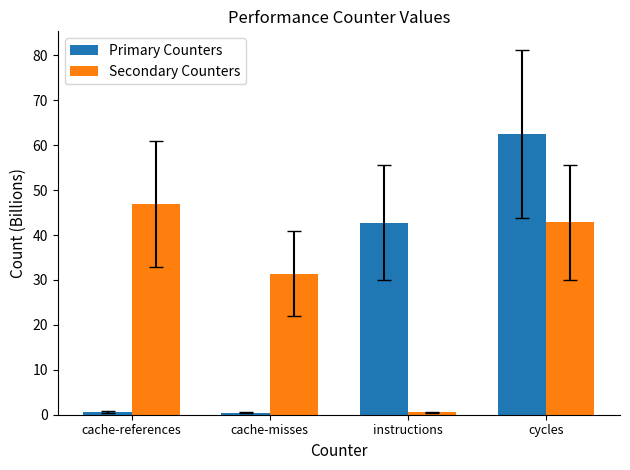

What is the greatest value displayed?

62.5